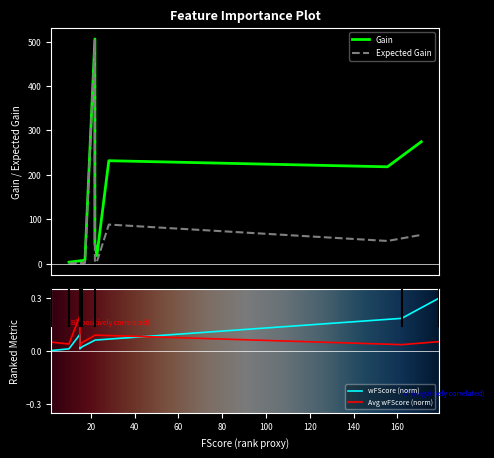

How many data points does each series have?

8